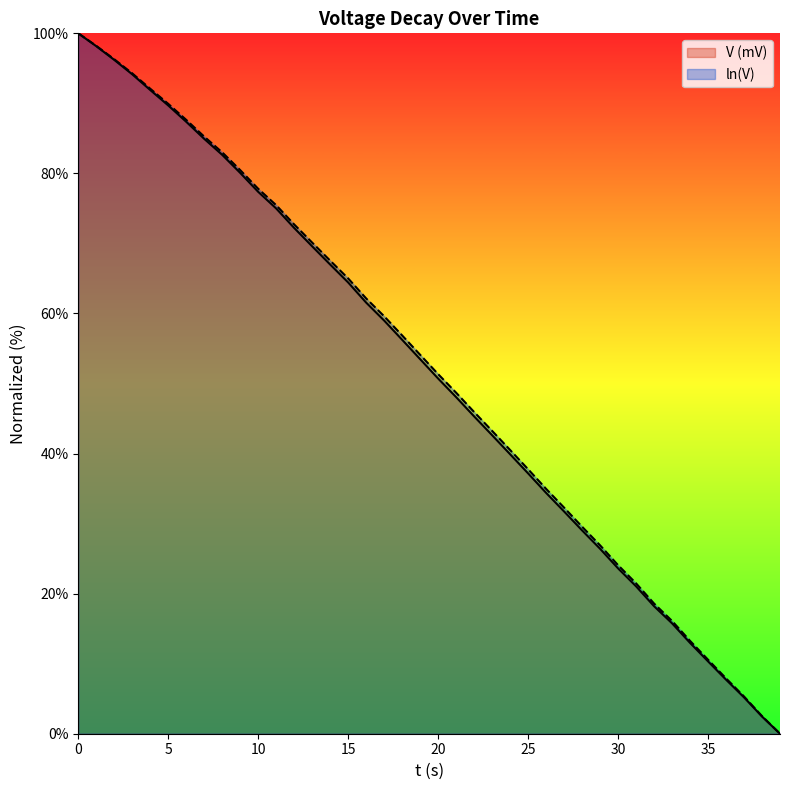

How many data points in ln(V) are less than 54?

20